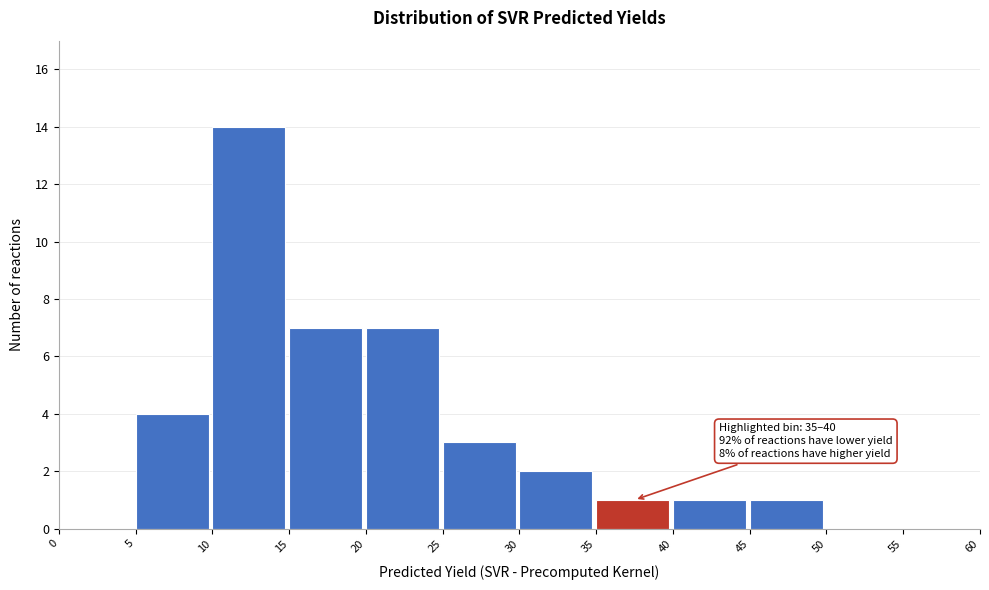

Over which range of the x-axis is the bar tallest?

10 to 15